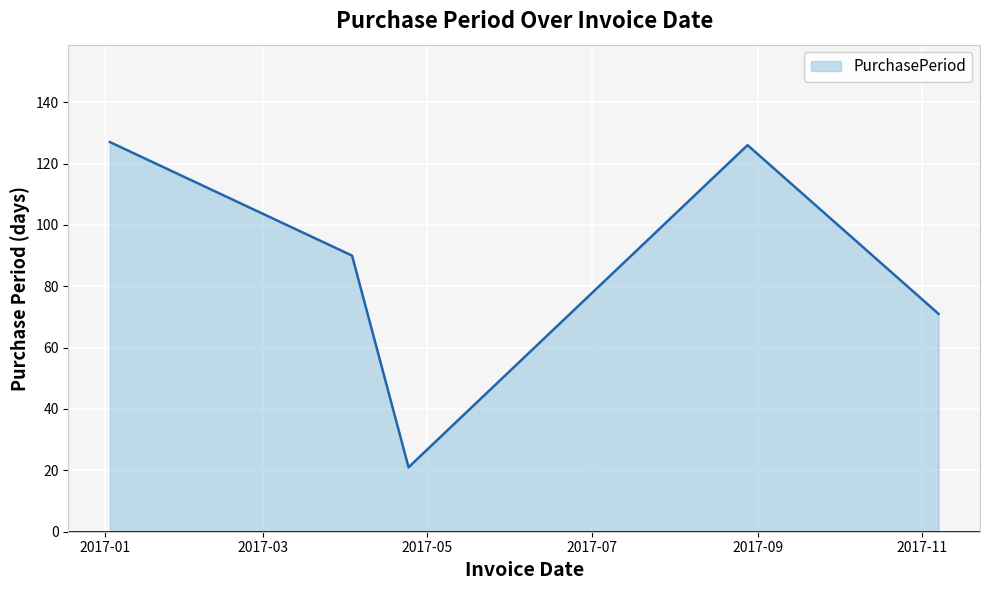

What is the sum of all values?

435